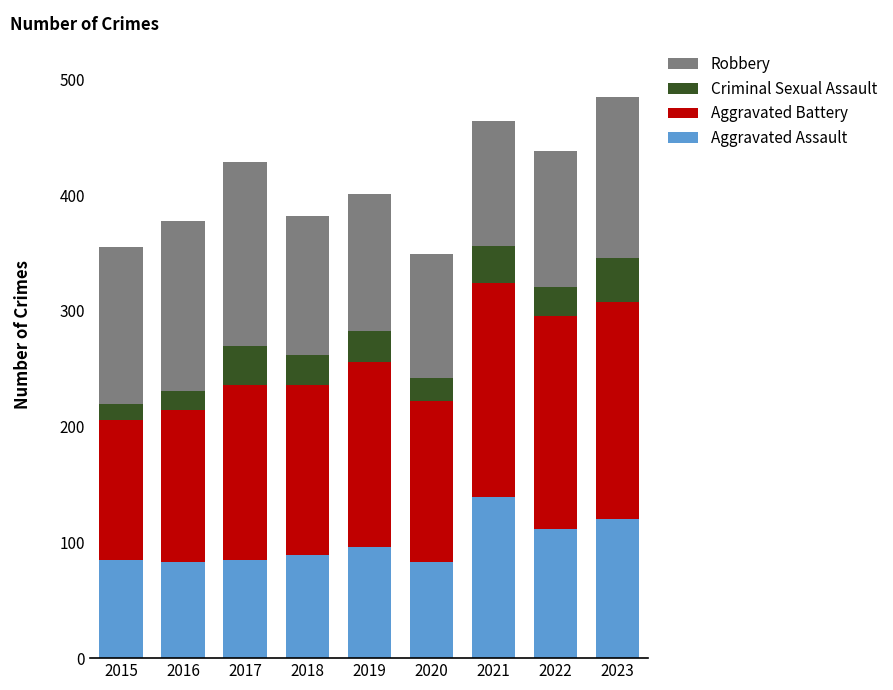

What is the sum of the Aggravated Assault values at 2023 and 2018?

209